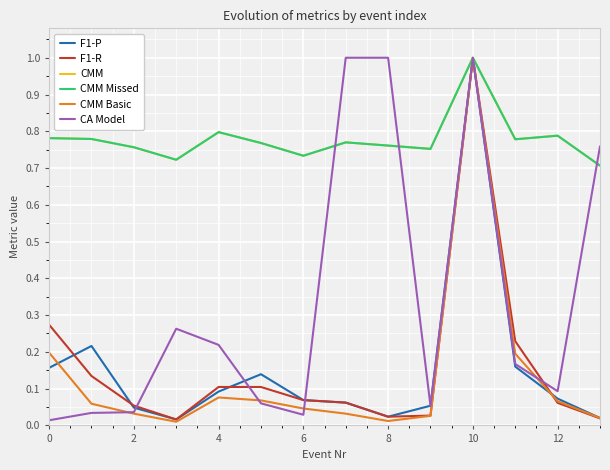

Is this an area chart (filled region under the line)?

No